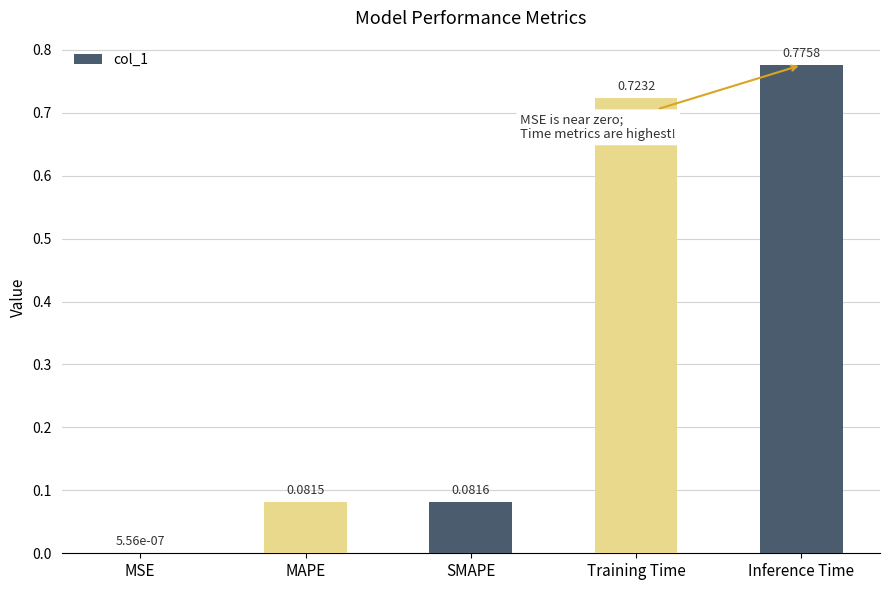

Which category has the highest value across all series?

Inference Time